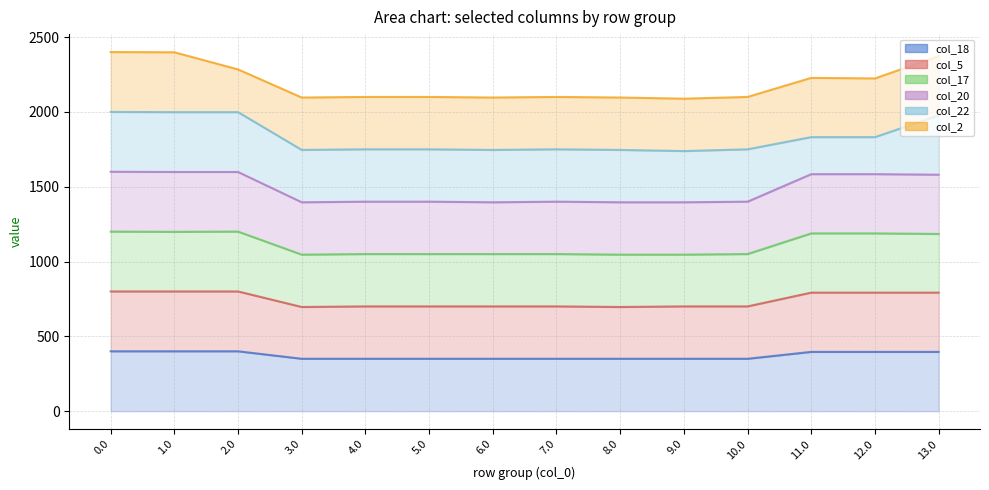

Rank the categories by col_20 value from highest to lowest.

0.0, 1.0, 2.0, 11.0, 12.0, 13.0, 4.0, 5.0, 7.0, 10.0, 3.0, 6.0, 8.0, 9.0